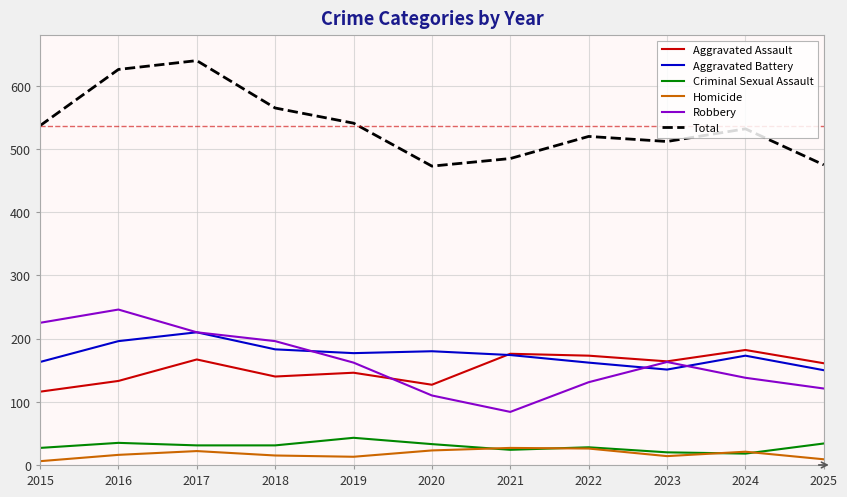

What is the difference between the maximum and second lowest values in the Aggravated Battery series?

59